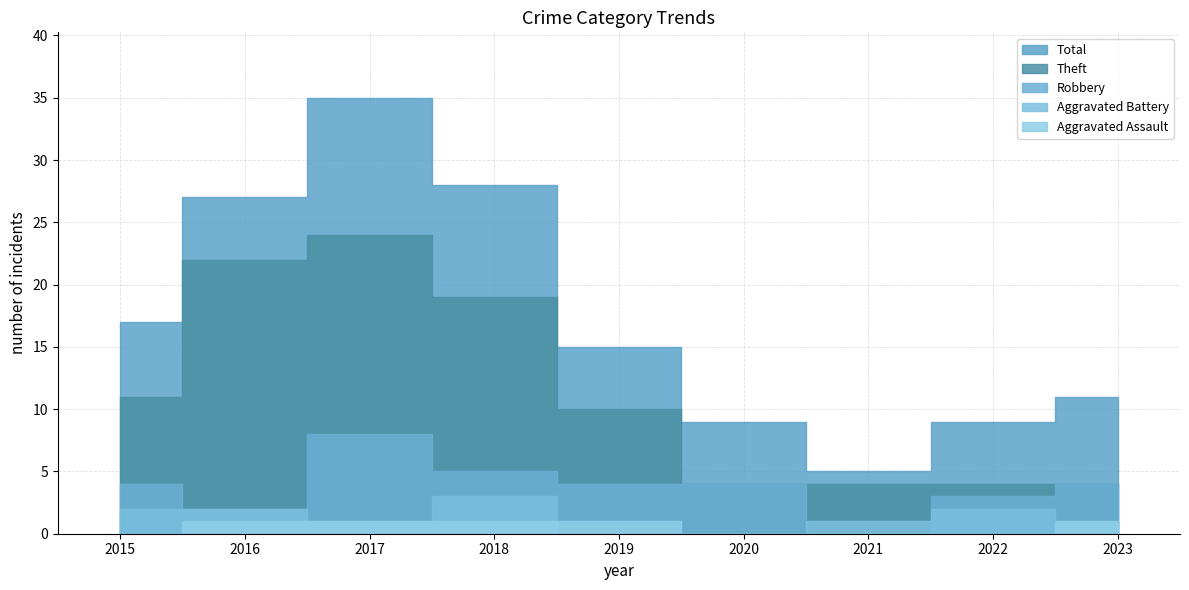

Where is the first local maximum for Aggravated Battery?

2018